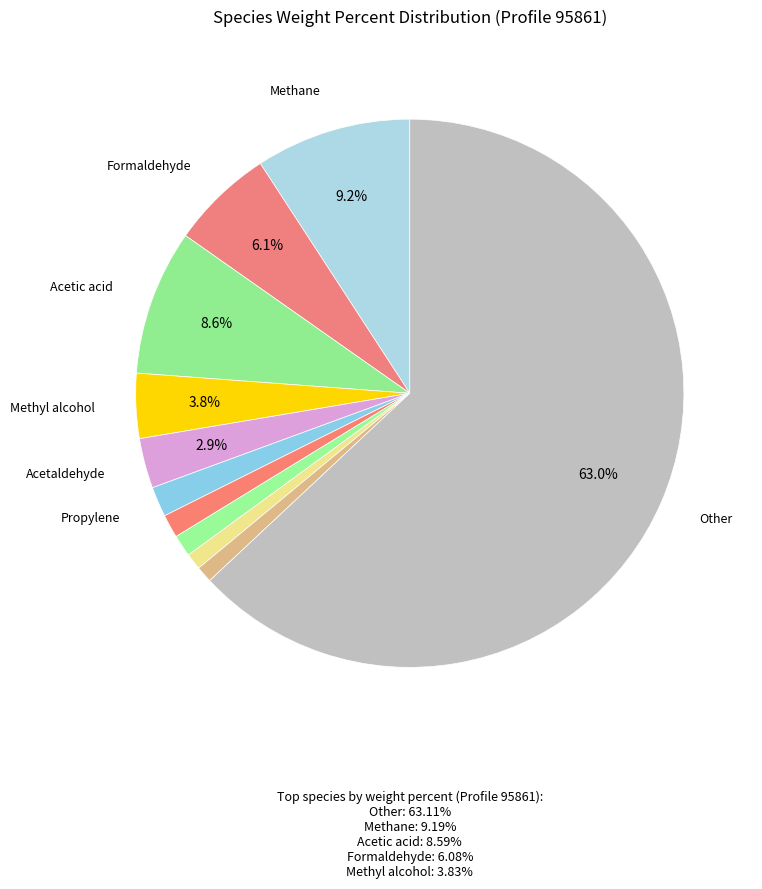

Which slice represents more than half of the pie?

Other